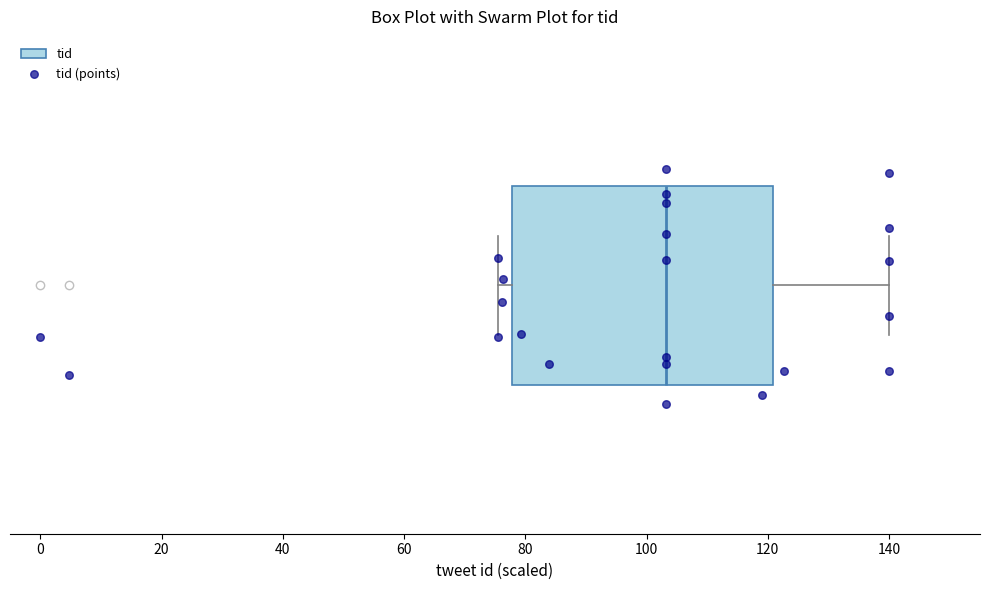

Transcribe this box plot: give where the median line is, the range the box spans, and where the two whiskers end, as read against the x-axis. The values are not printed on the chart, so give them approximately, as read against the axis.

median 104, box 78 to 120, whiskers 76 to 140